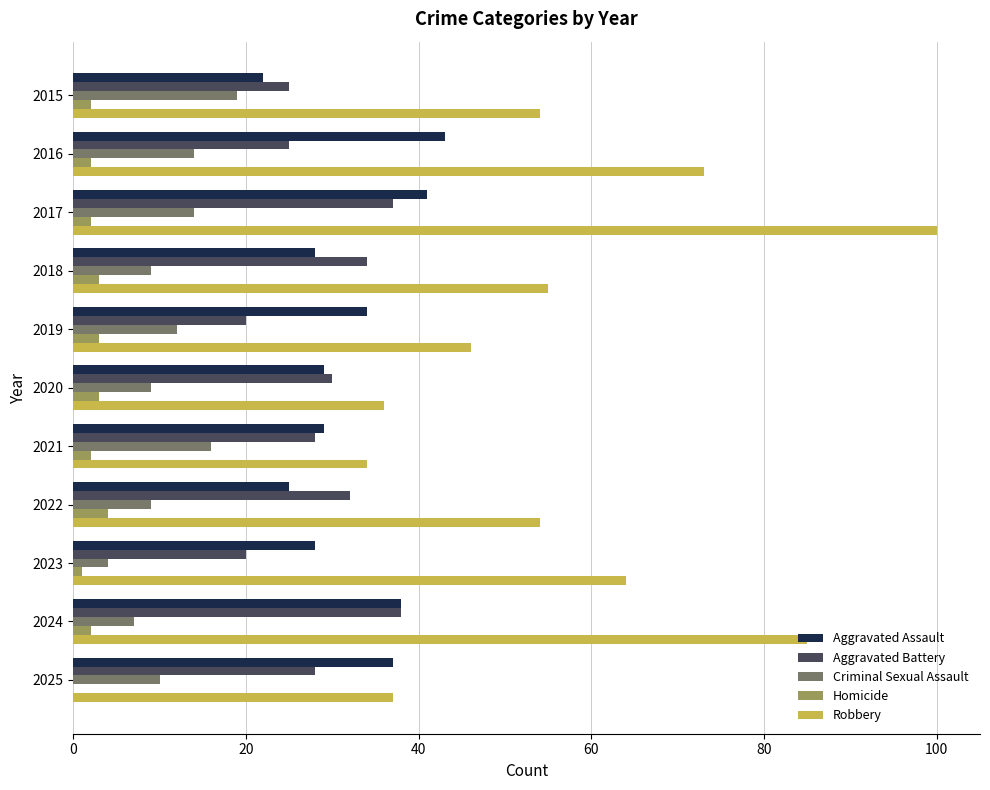

At which category does the chart reach its peak across all series?

2017